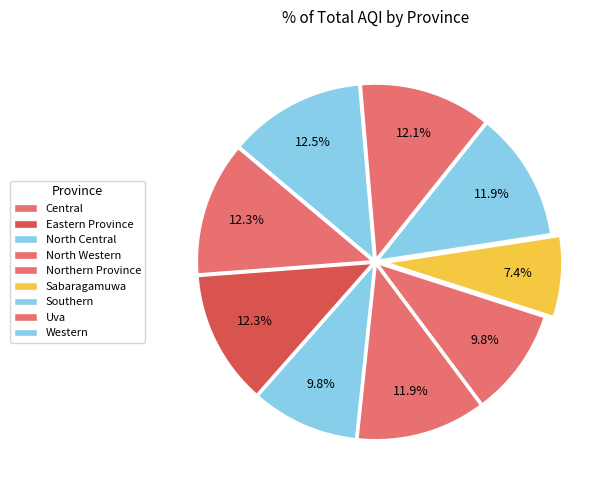

Approximately how many times larger is the value at Western compared to Eastern Province?

1.0